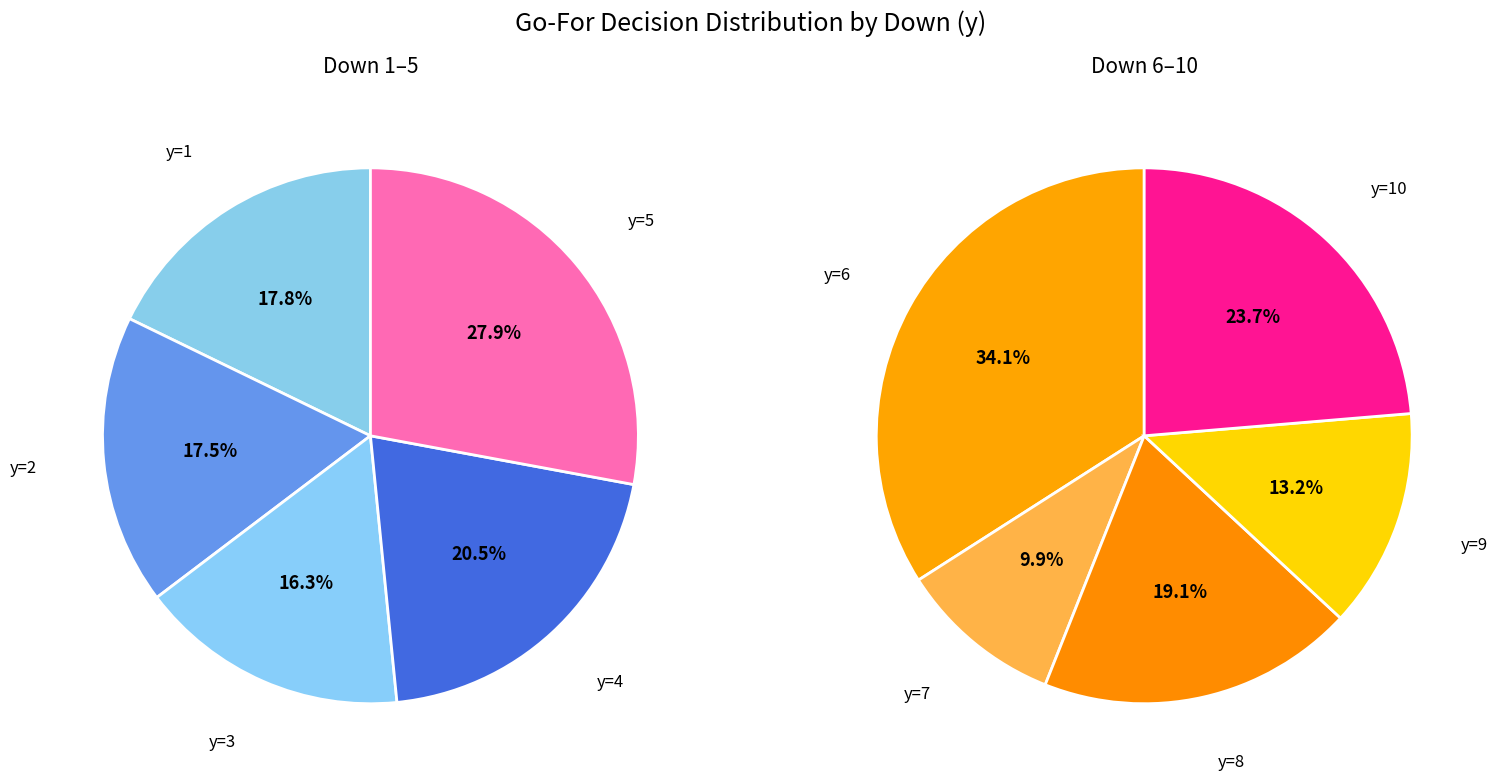

How many segments does this pie chart have?

10